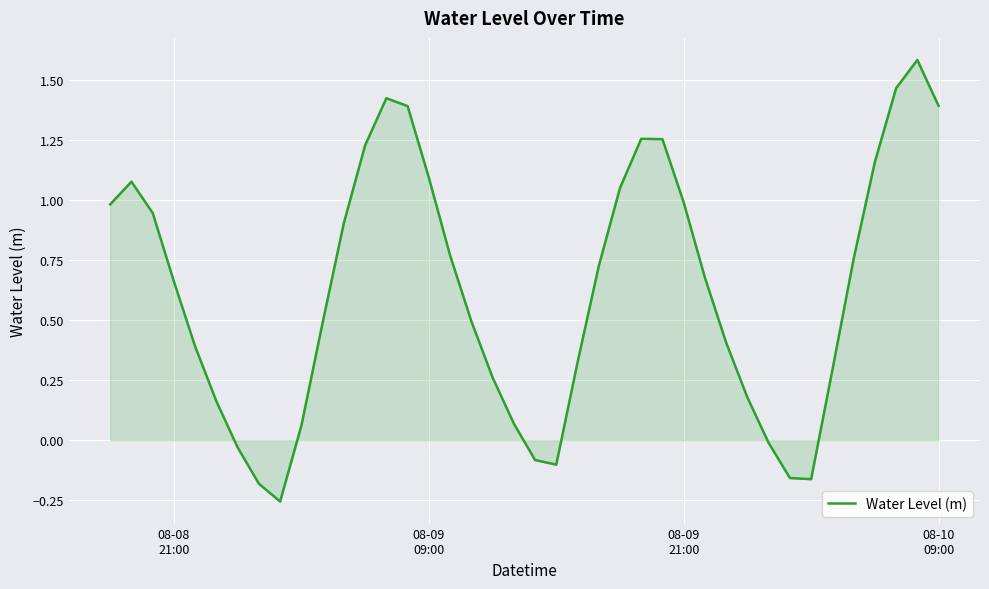

What is the difference between the maximum and minimum values?

1.8